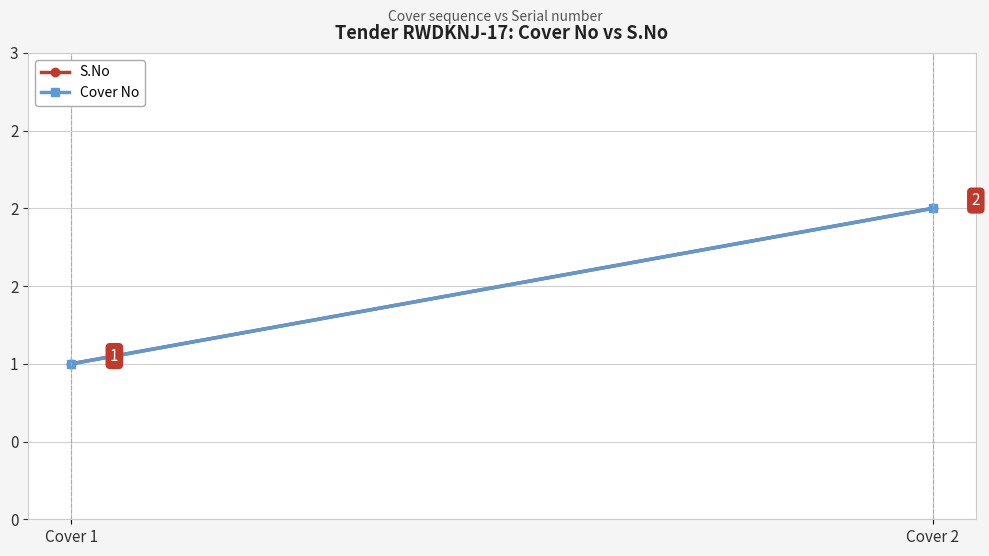

What is the total value across all series at Cover 1?

2